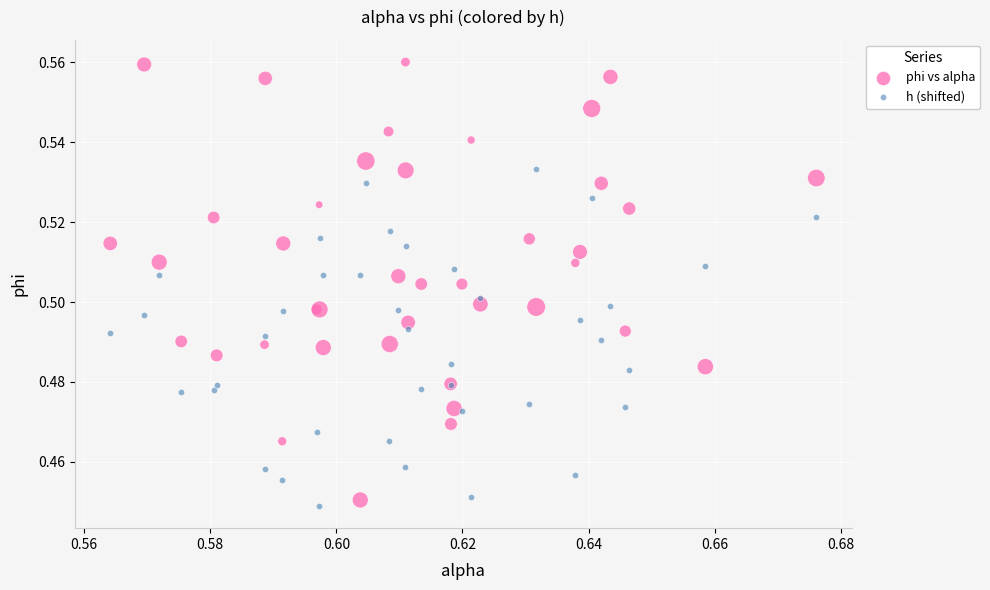

Which series contains the highest Y value?

phi vs alpha